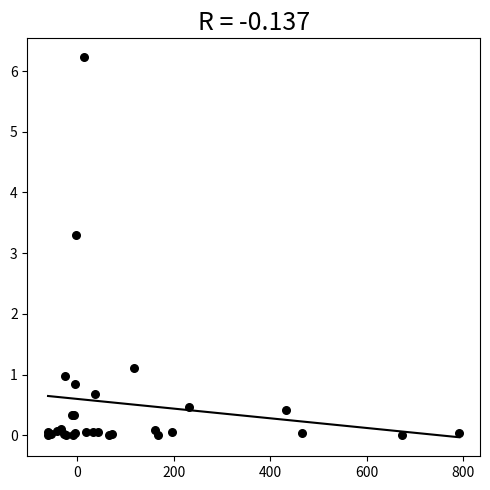

What Y value in the scatter plot is closest to 3?

3.3